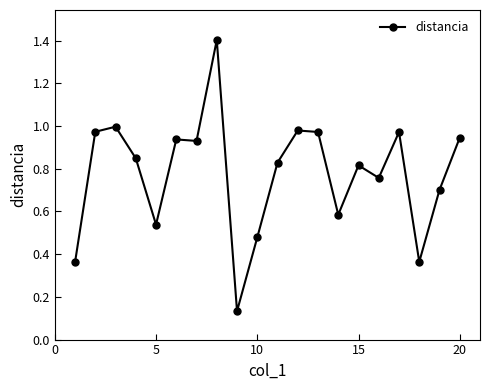

True or false: the data has more than 0 interior local peaks.

True